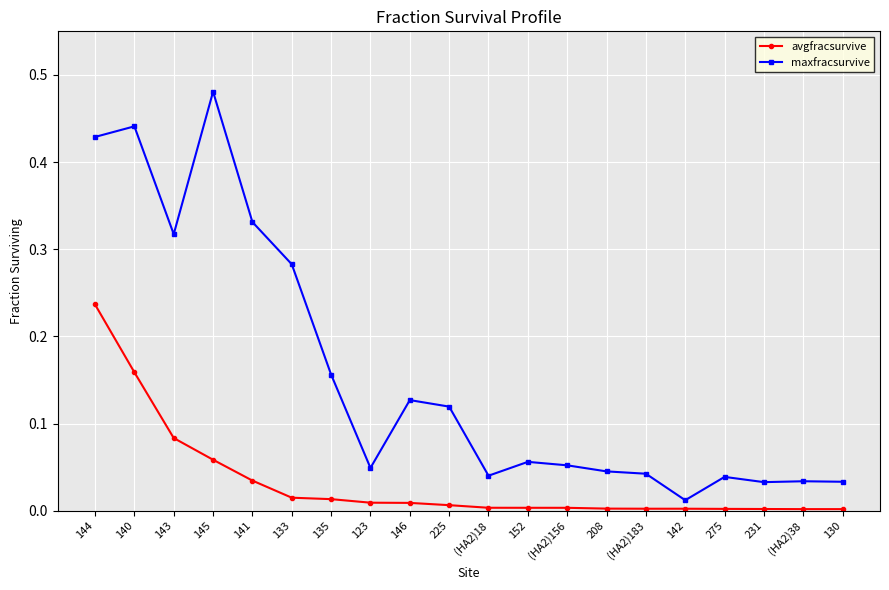

Is it true that avgfracsurvive equals 0.0 at 140?

False